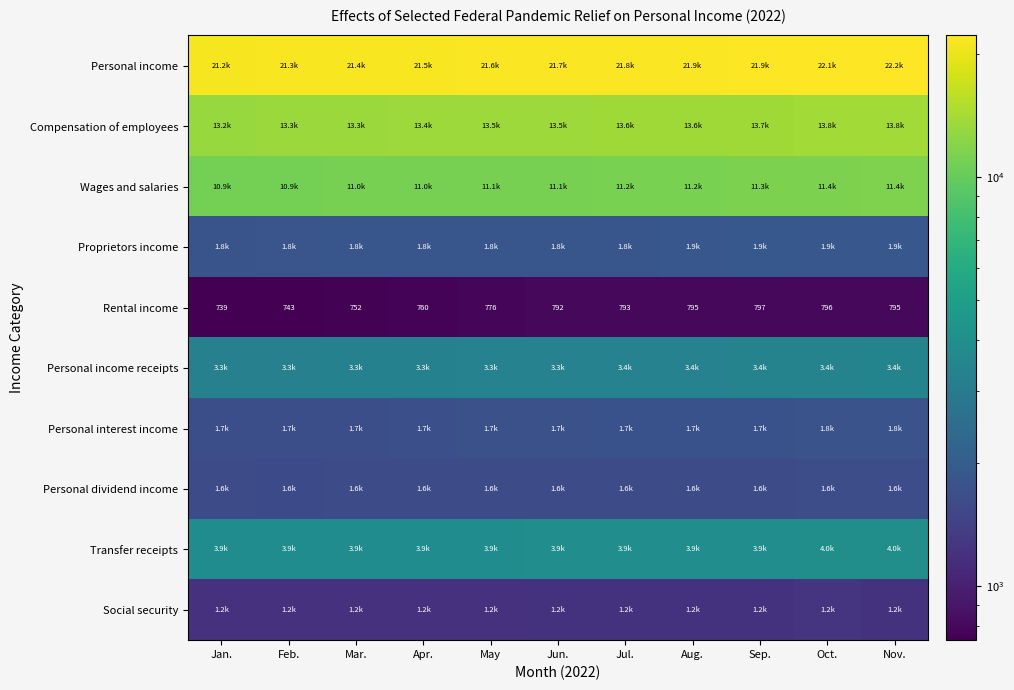

Is it true that Rental income equals 743.0 at Feb.?

True